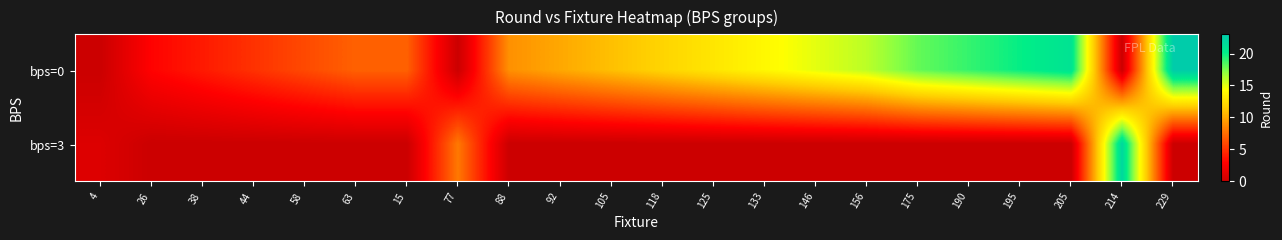

Which series has the largest total across all categories?

bps=0